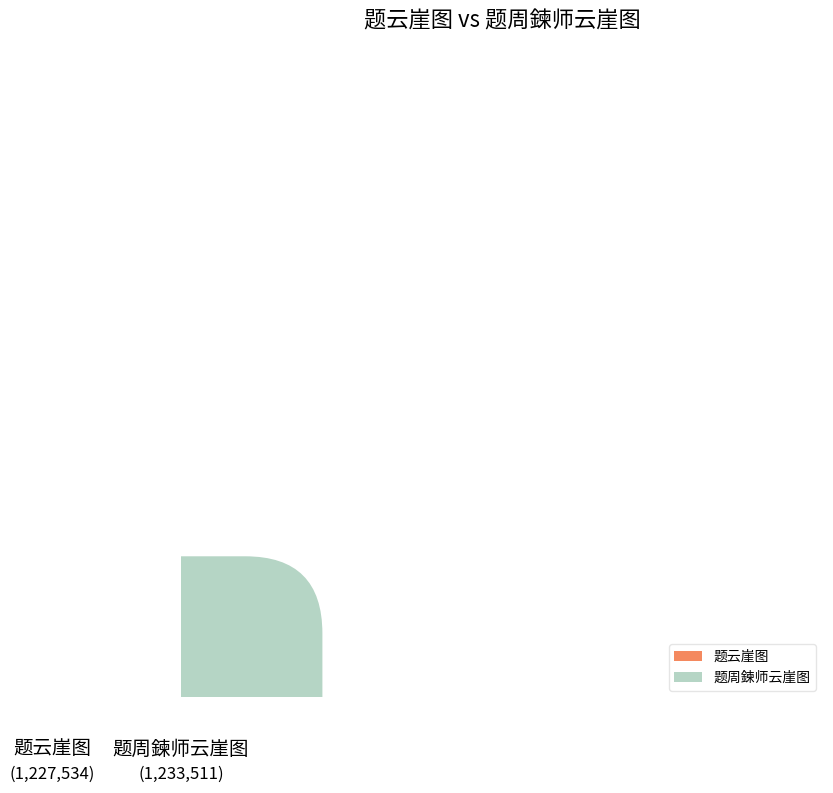

To the nearest percent, what percentage of the pie is 题周鍊师云崖图?

50%